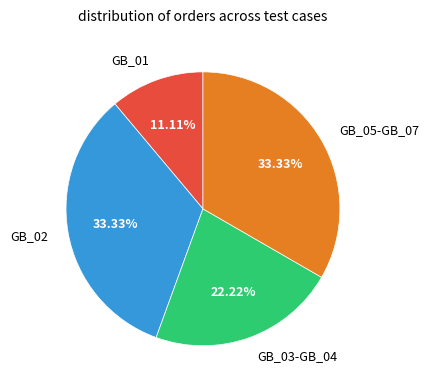

Does any single category account for the majority?

No